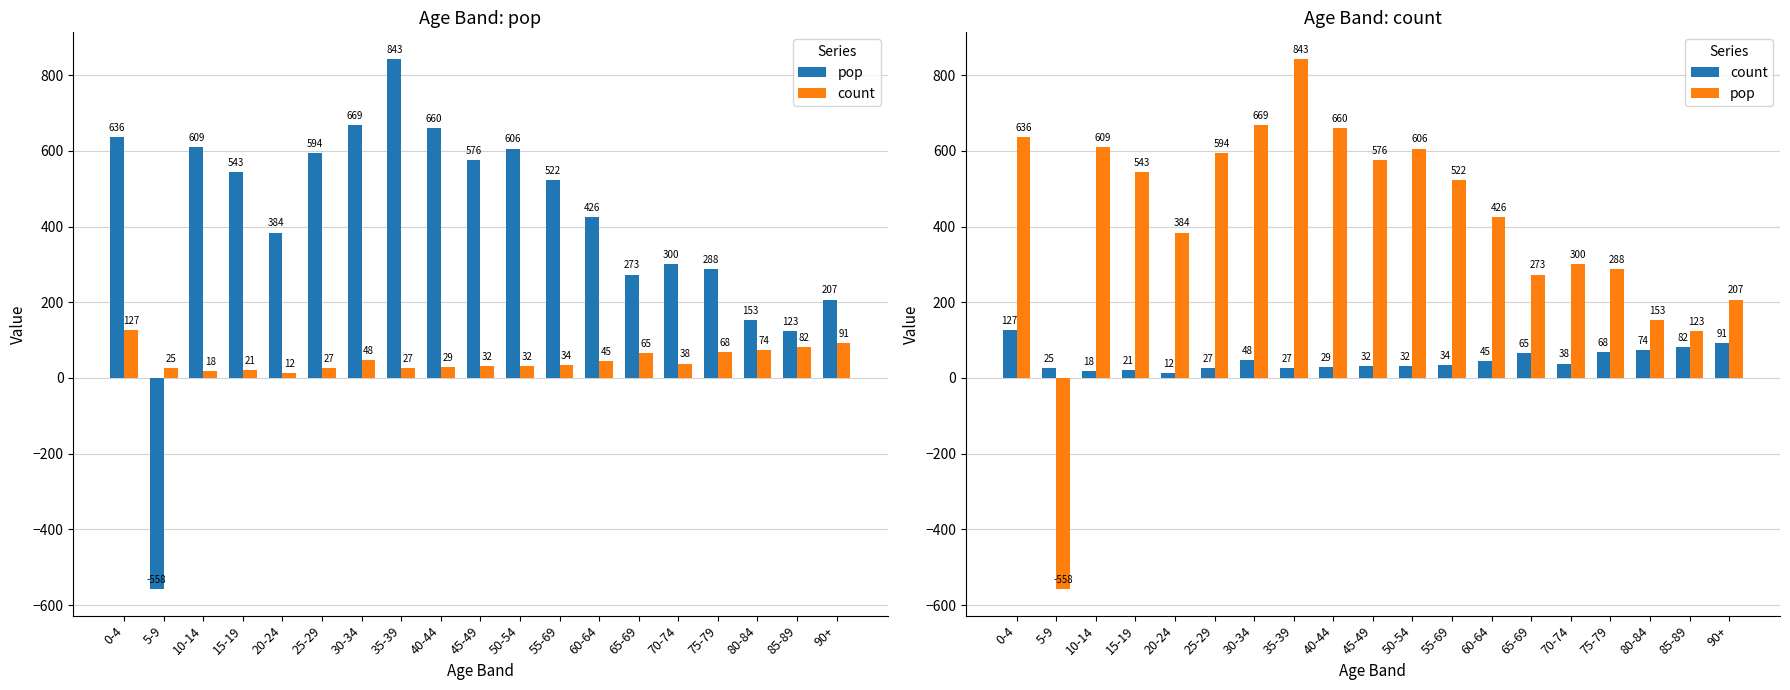

How many series are shown in this chart?

2